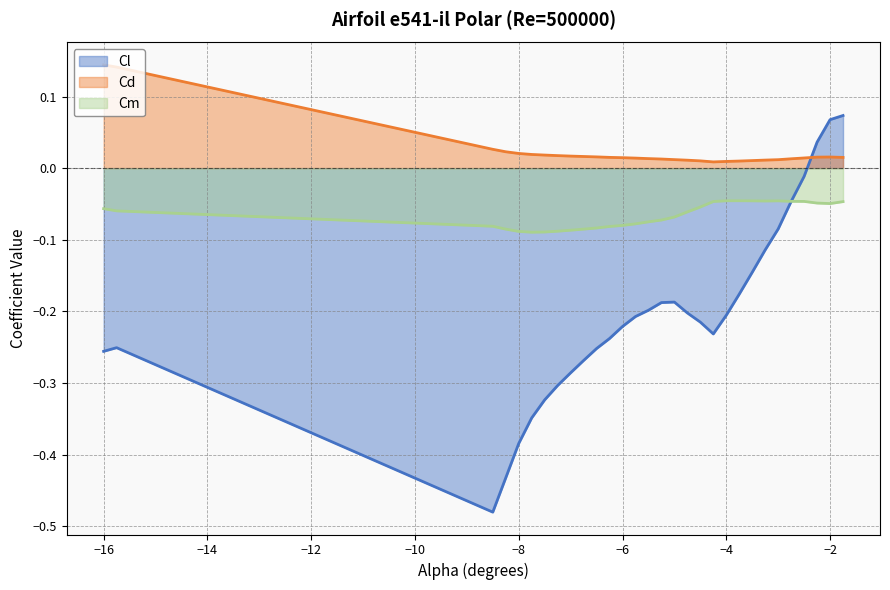

Which series has the widest spread of values?

Cl